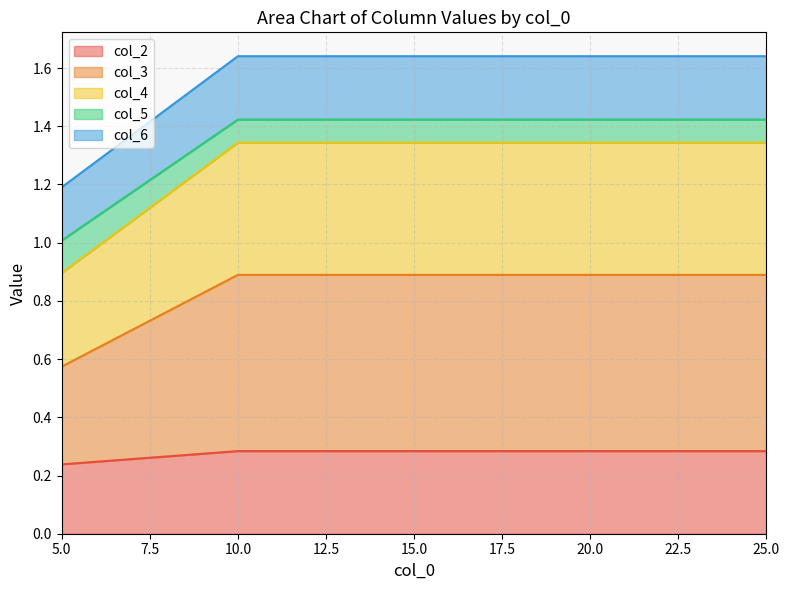

Does the chart display data point markers on the line(s)?

No